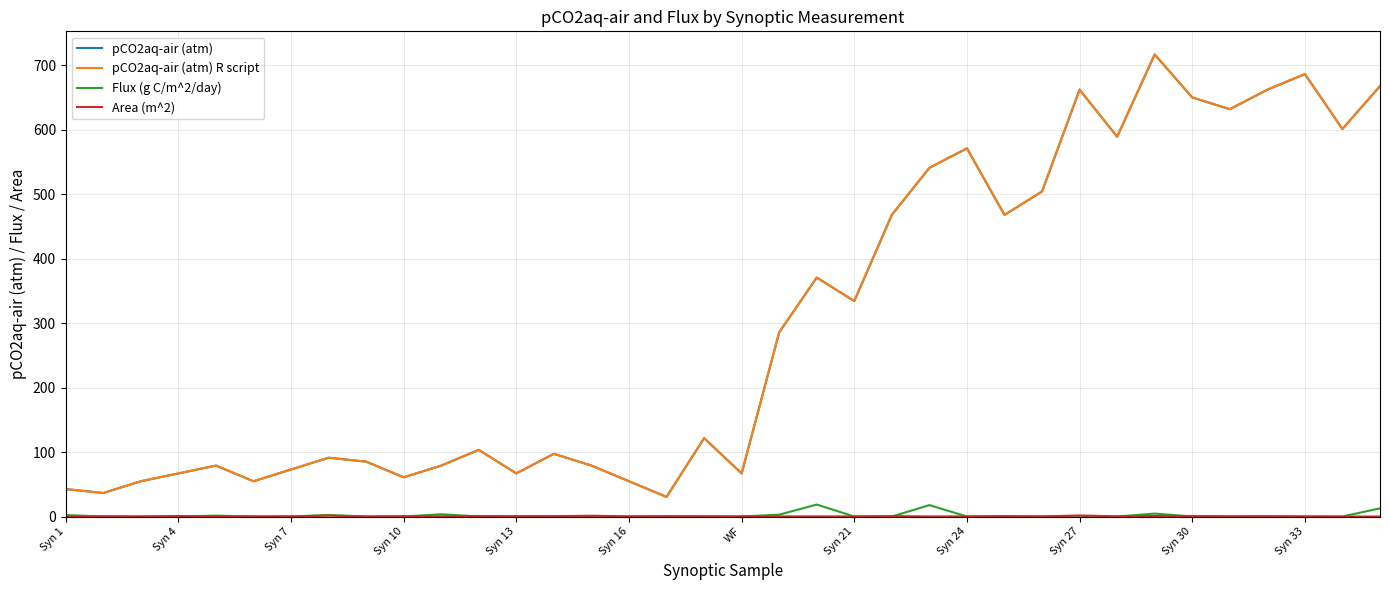

Which series has the largest range (max minus min)?

pCO2aq-air (atm) R script